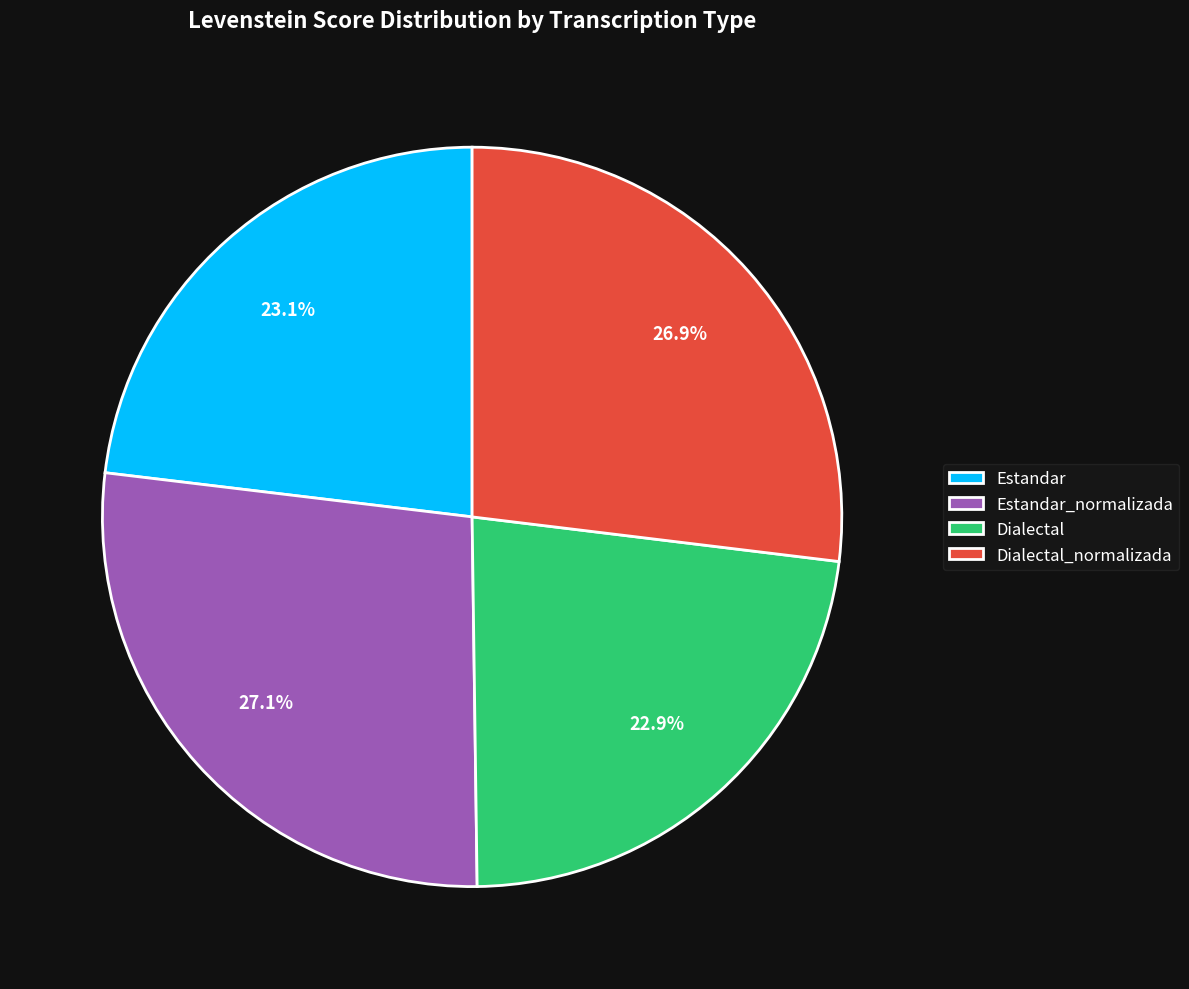

What percentage is the Estandar_normalizada slice, to the nearest percent?

27%